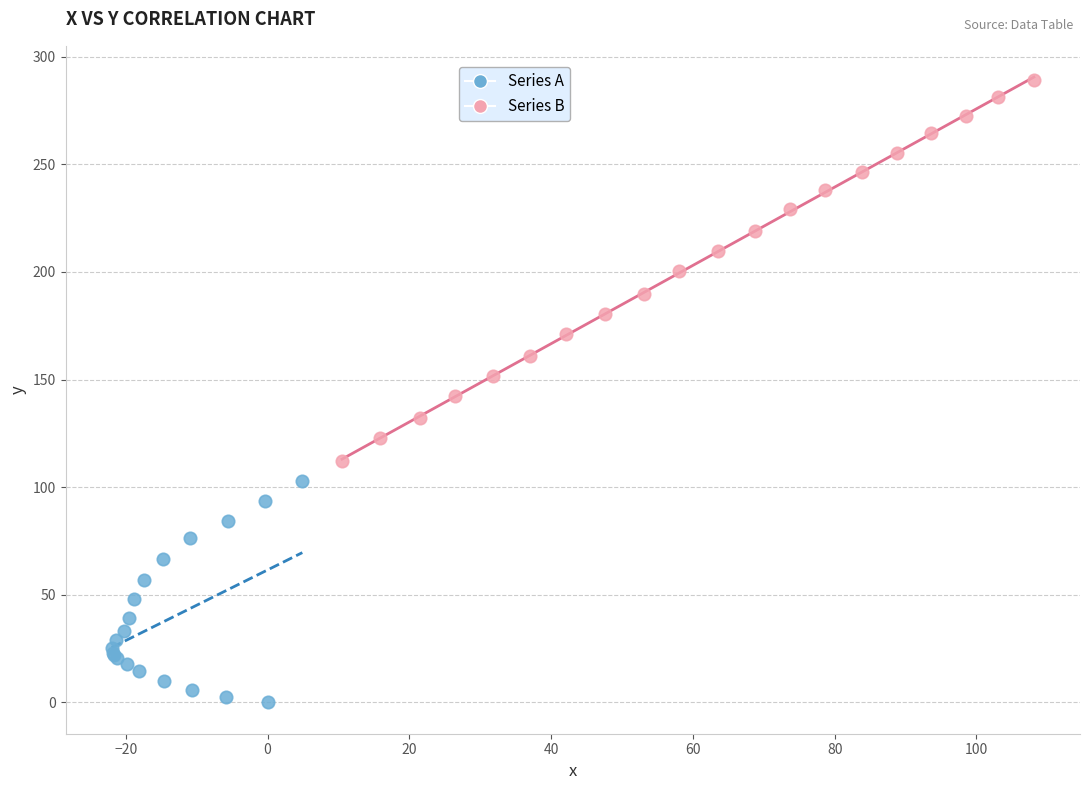

Which series has the largest Y range (max minus min)?

Series B